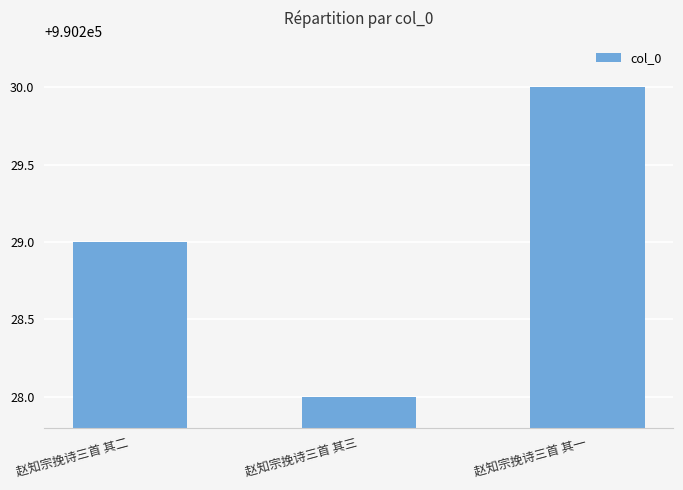

The chart shows a value of 1554581 at 赵知宗挽诗三首 其二. True or false?

False